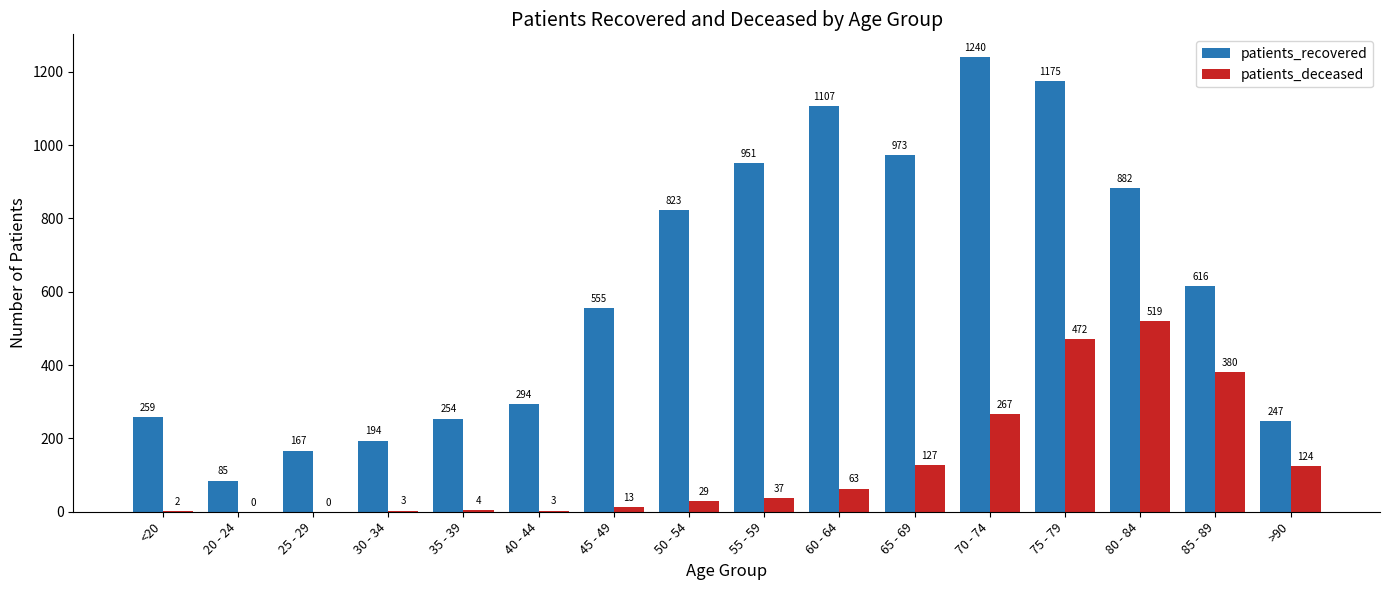

Reading left to right, transcribe all the data shown in this chart.

patients_recovered: <20=259	20 - 24=85	25 - 29=167	30 - 34=194	35 - 39=254	40 - 44=294	45 - 49=555	50 - 54=823	55 - 59=951	60 - 64=1107	65 - 69=973	70 - 74=1240	75 - 79=1175	80 - 84=882	85 - 89=616	>90=247
patients_deceased: <20=2	20 - 24=0	25 - 29=0	30 - 34=3	35 - 39=4	40 - 44=3	45 - 49=13	50 - 54=29	55 - 59=37	60 - 64=63	65 - 69=127	70 - 74=267	75 - 79=472	80 - 84=519	85 - 89=380	>90=124